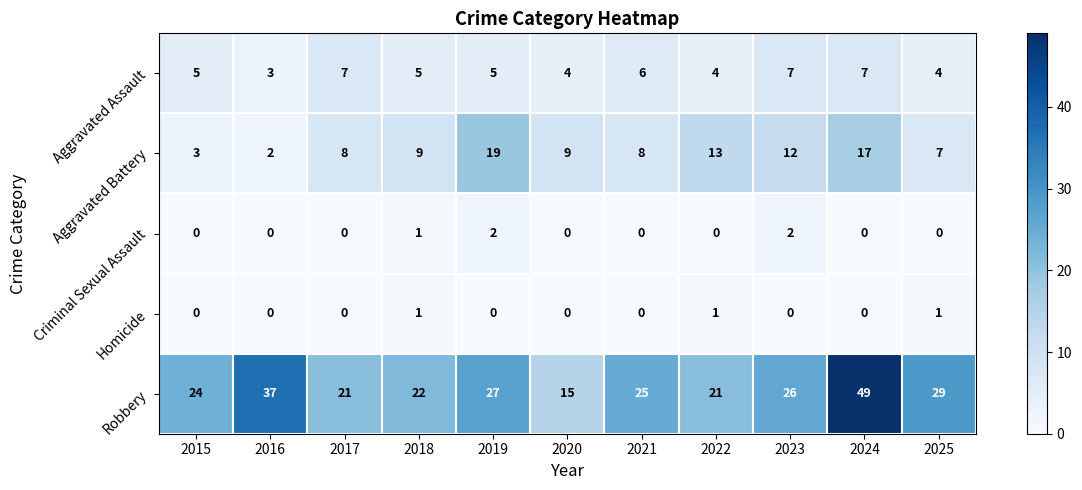

Is it true that Aggravated Battery equals 19 at 2019?

True